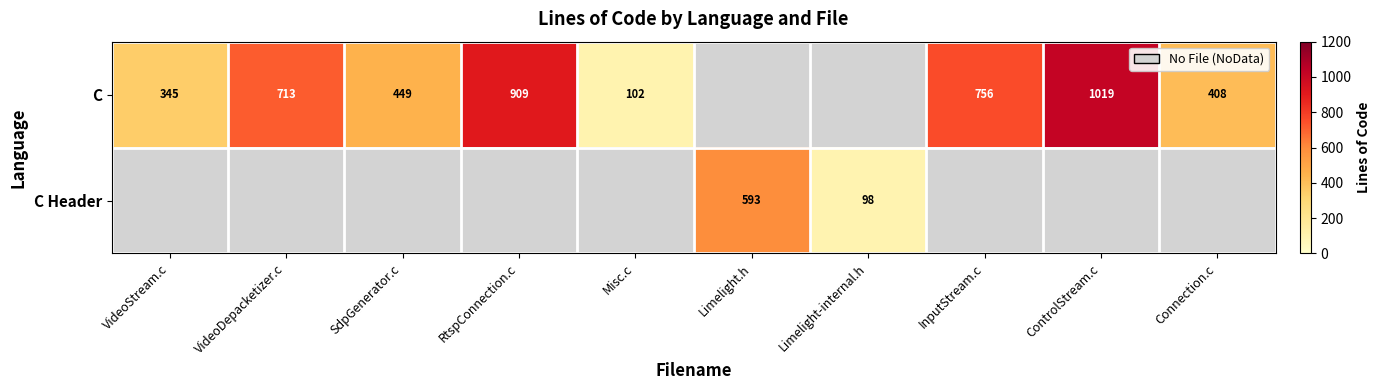

What is the sum of the C values at VideoDepacketizer.c and VideoStream.c?

1058